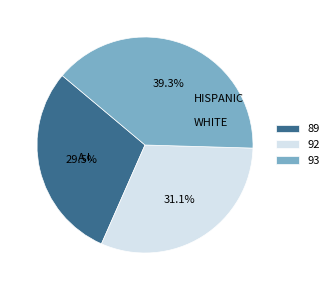

How many slices are in this pie chart?

3